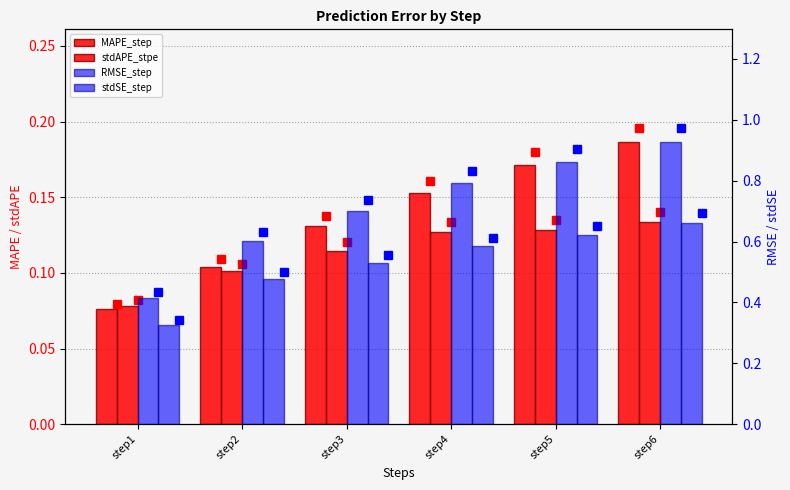

How many bars are there in total?

24